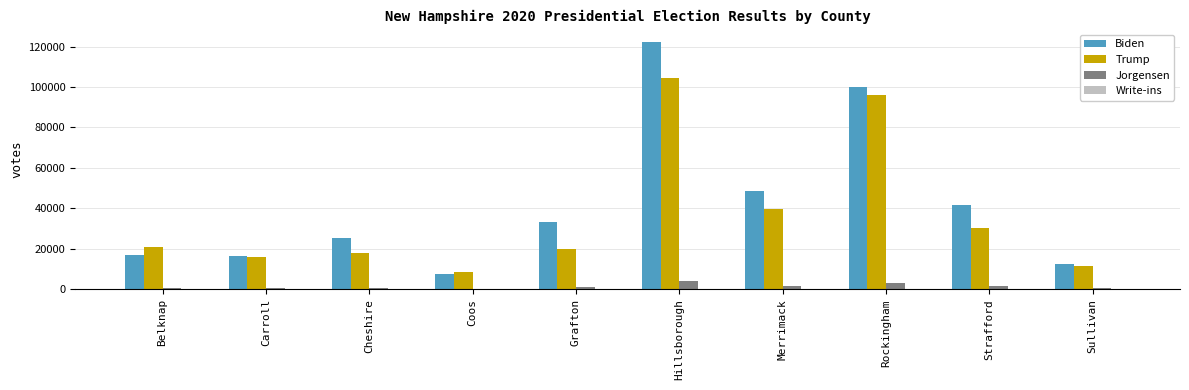

Is it true that Trump equals 29137 at Cheshire?

False